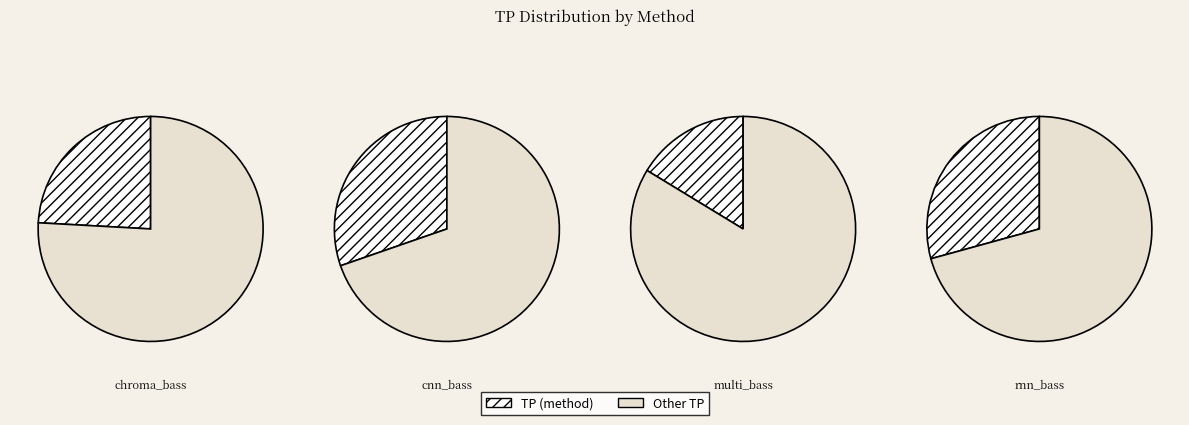

What percentage do multi_bass_TOTAL and chroma_bass_TOTAL together represent?

40.4%